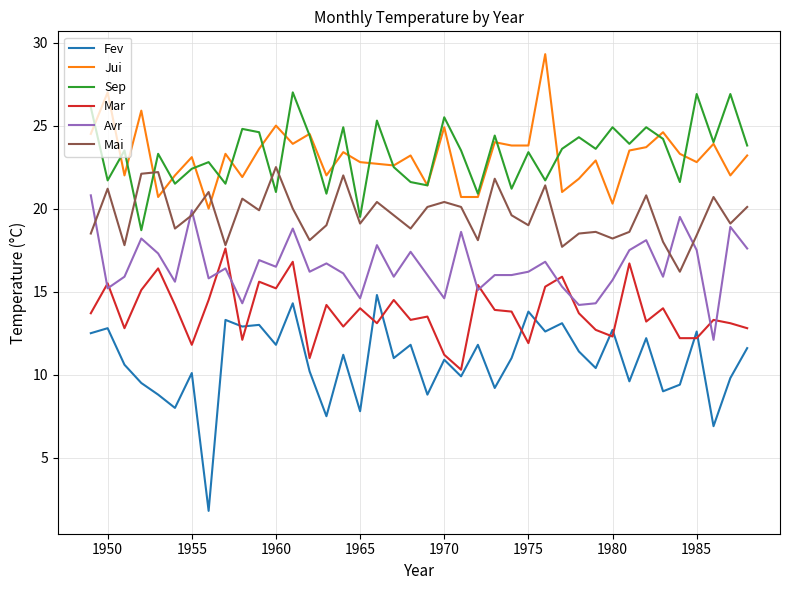

What is the highest value of the Avr series?

20.8